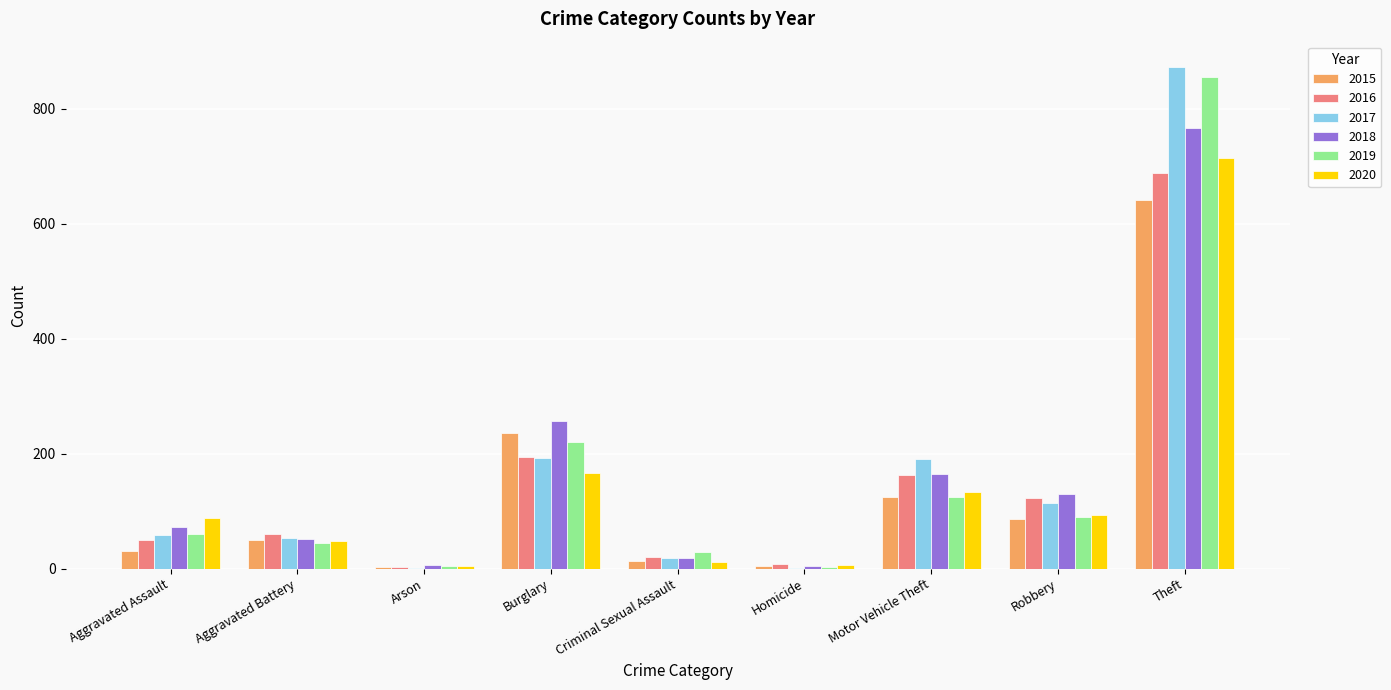

What is the highest value of the 2020 series?

714